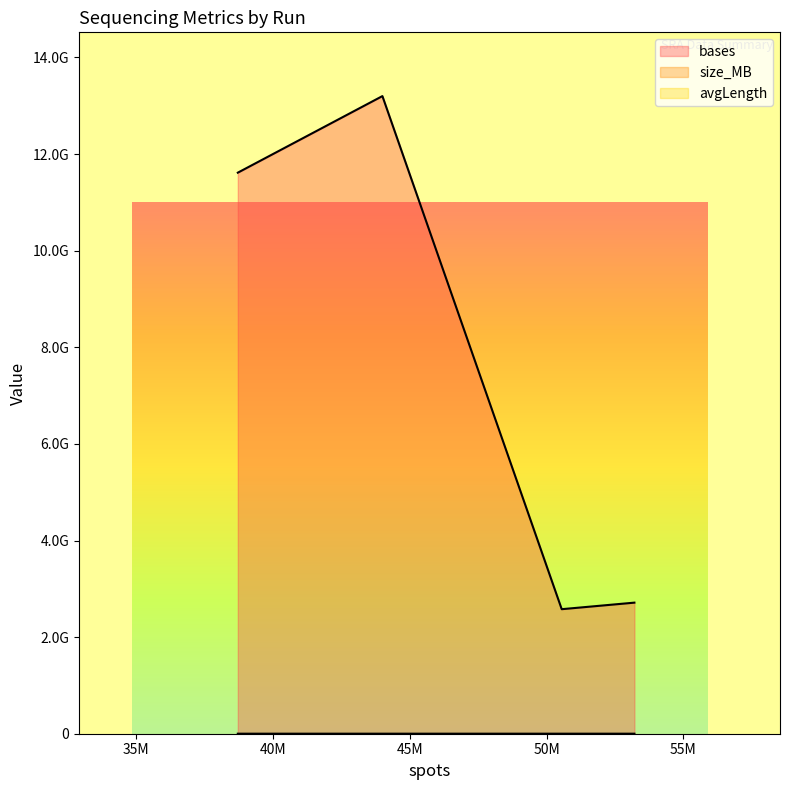

What is the smallest value displayed?

51